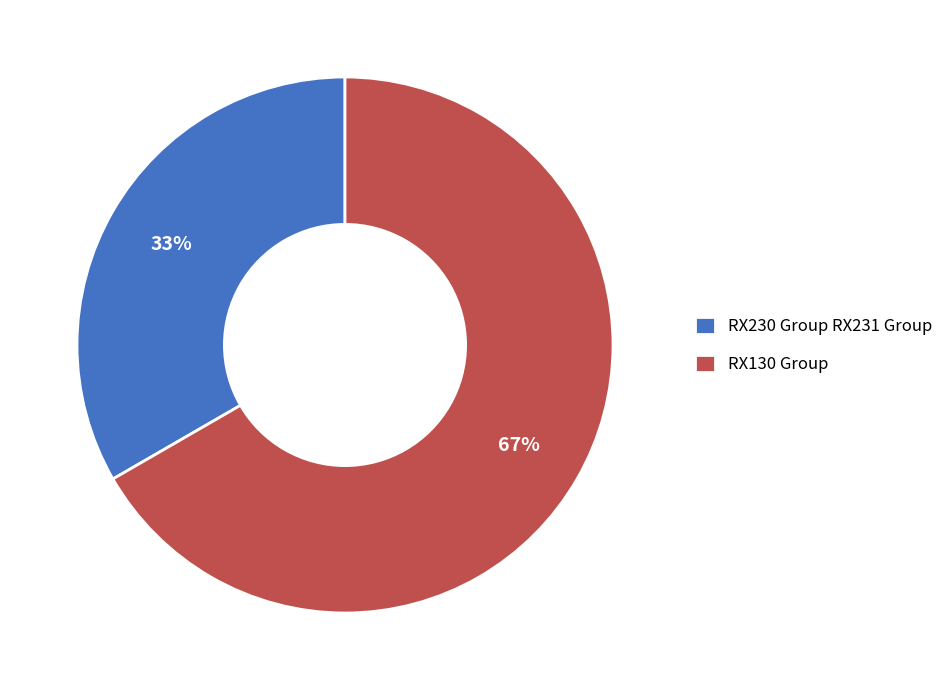

What is the largest slice in the pie chart?

RX130 Group